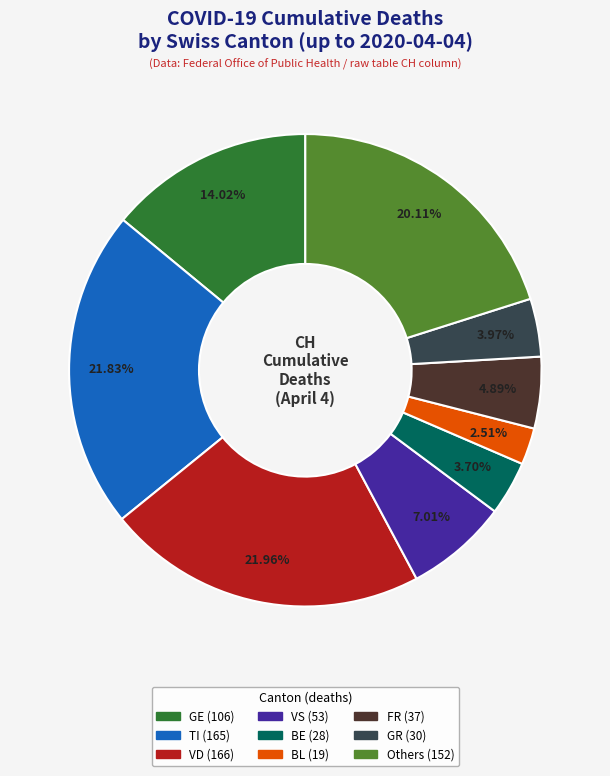

Does any single category account for the majority?

No